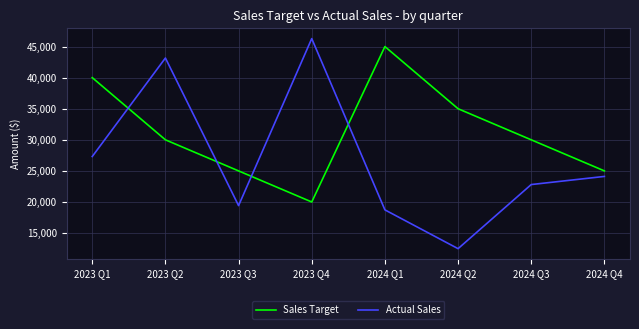

Between 2023 Q3 and 2023 Q4, which series saw the biggest shift?

Actual Sales